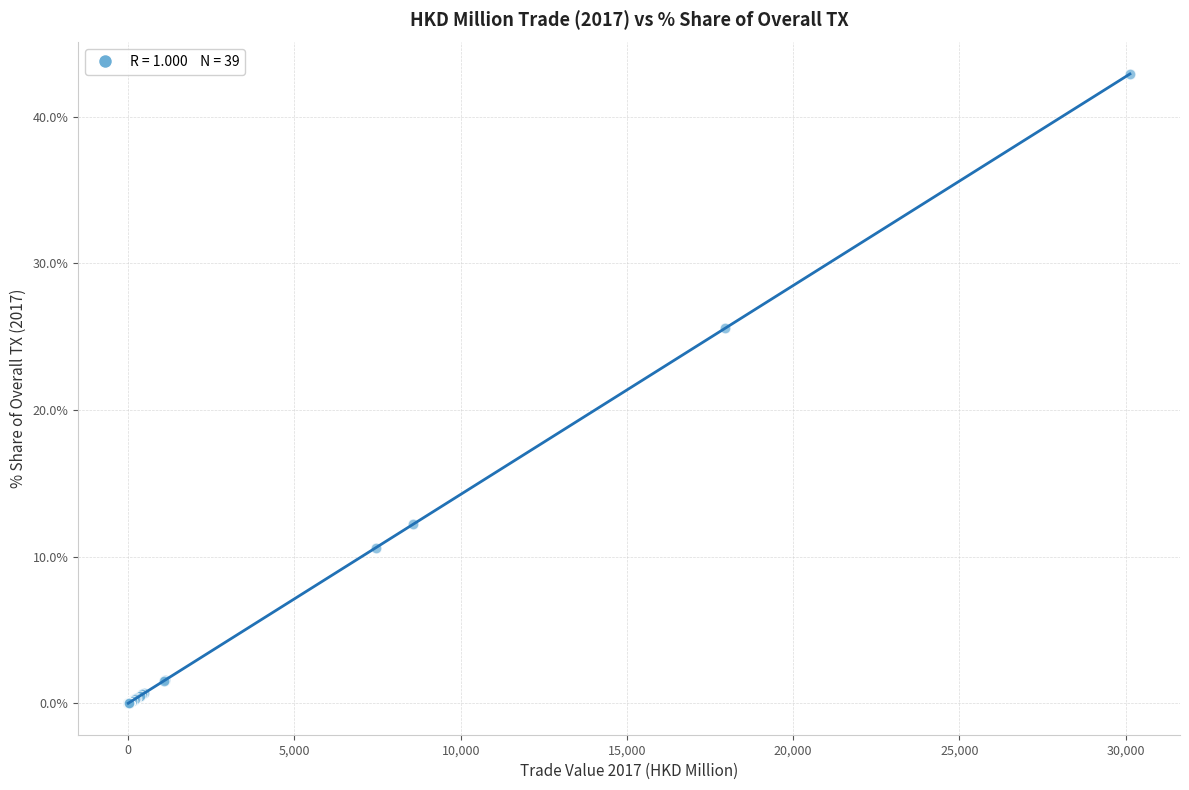

What Y value in the scatter plot is closest to 21?

25.6